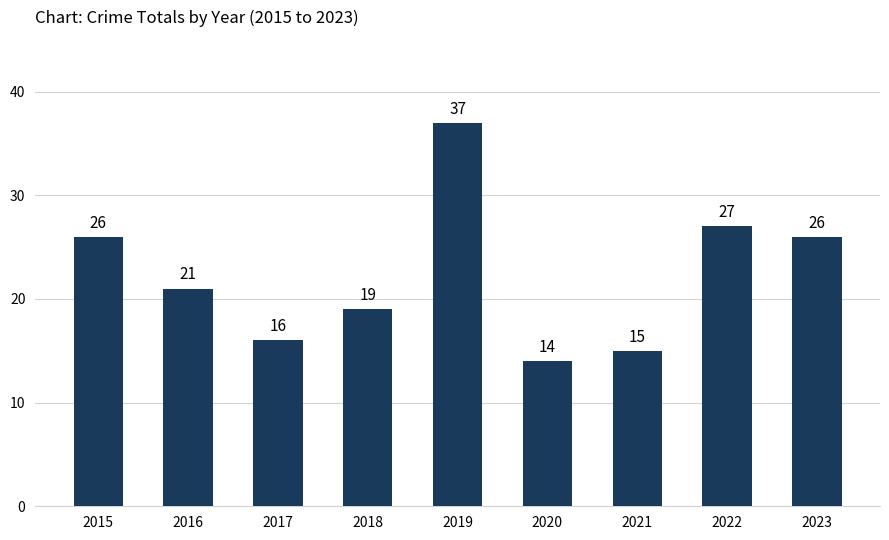

What is the change in value from 2019 to 2020?

-23